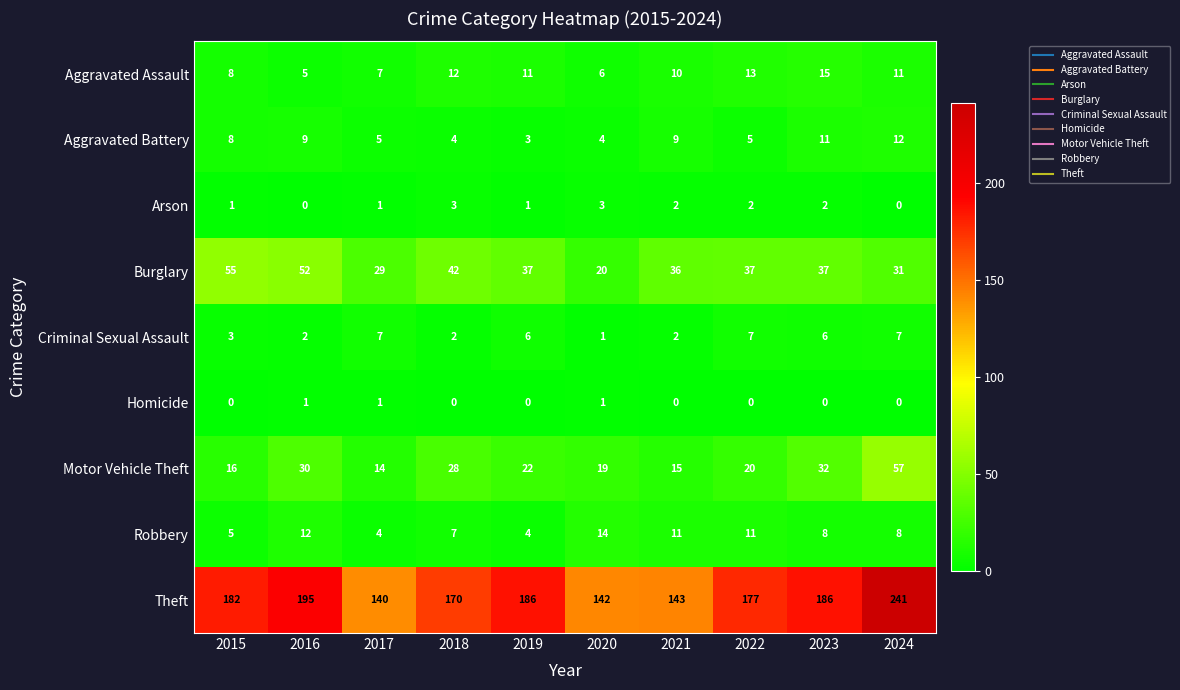

How many data points does each series have?

10